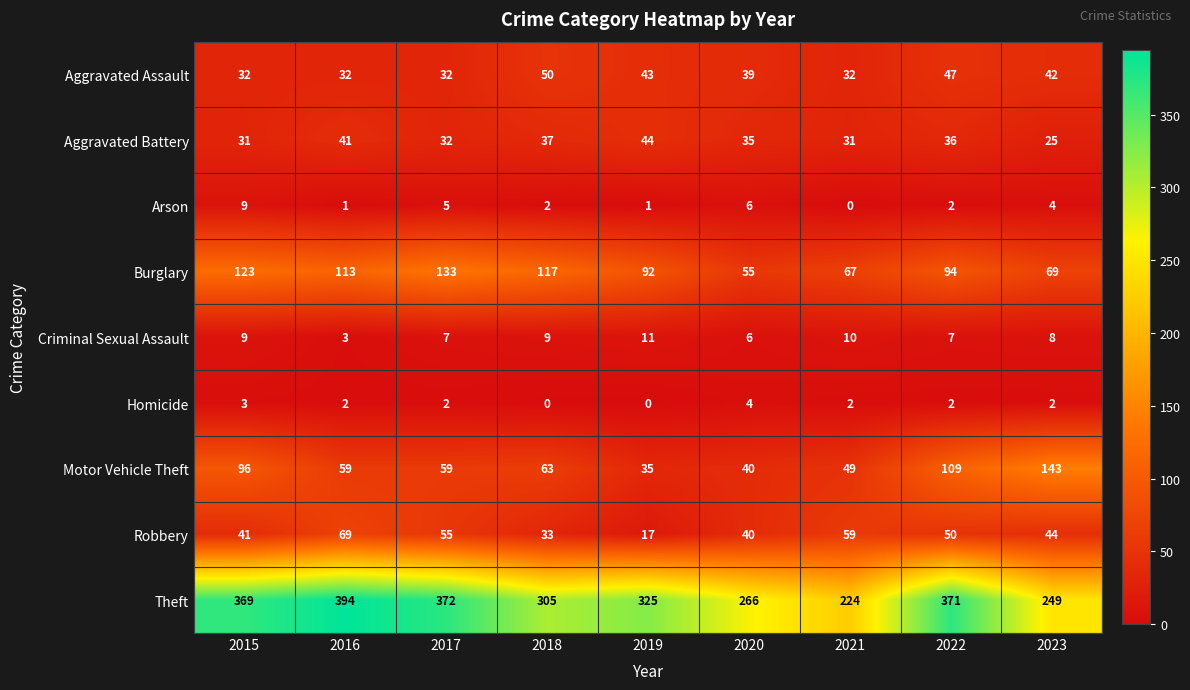

Is it true that Motor Vehicle Theft equals 109 at 2022?

True